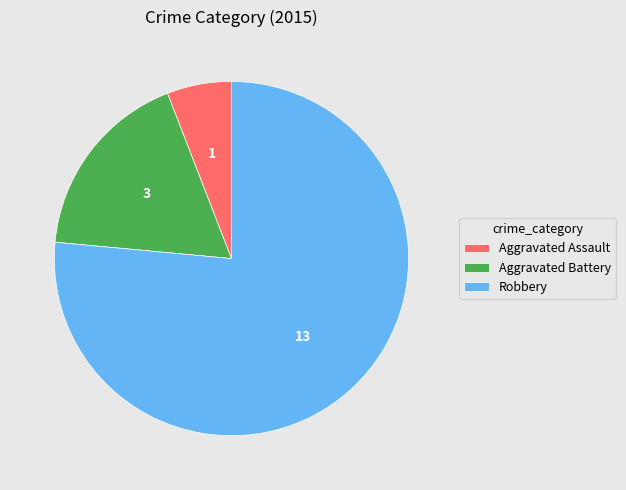

What is the ratio of the value at Aggravated Assault to the value at Robbery?

0.1